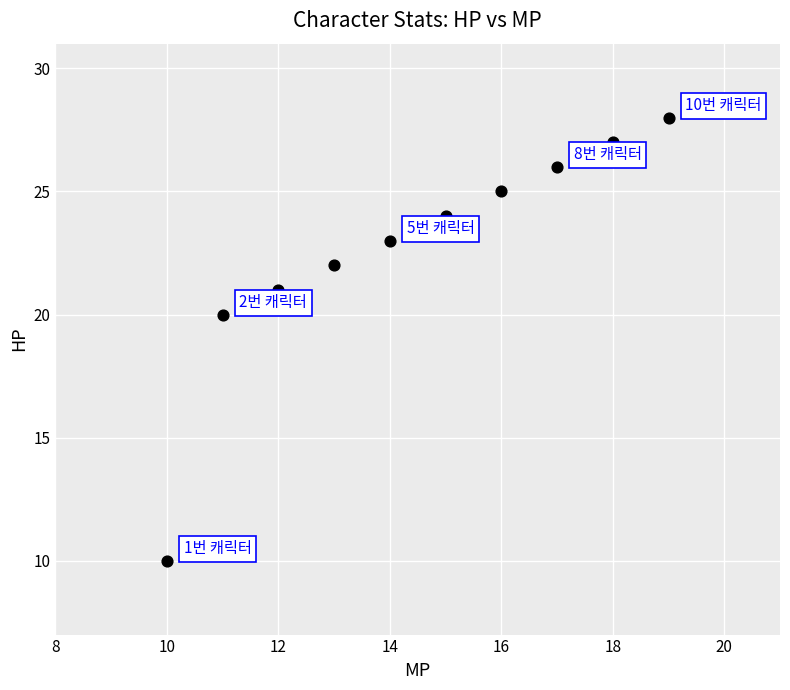

What is the range of X values (max minus min)?

9